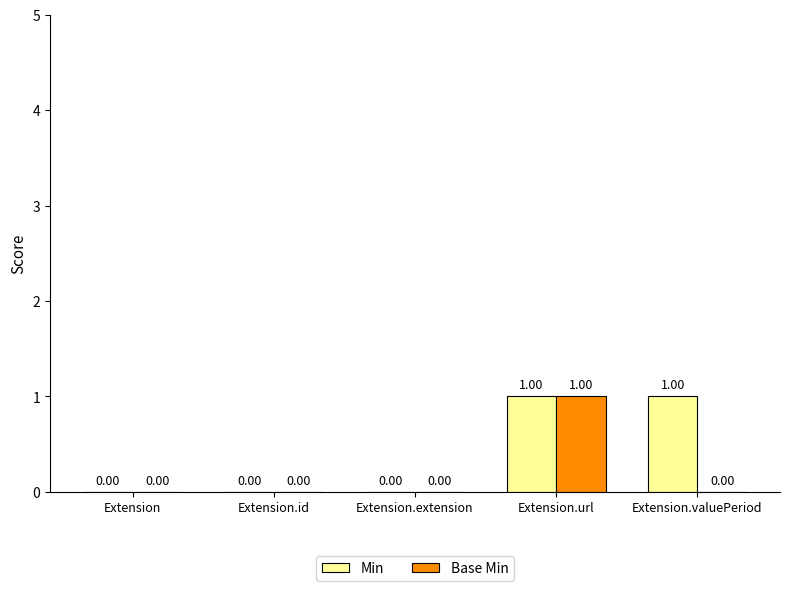

Which series has the largest total across all categories?

Min